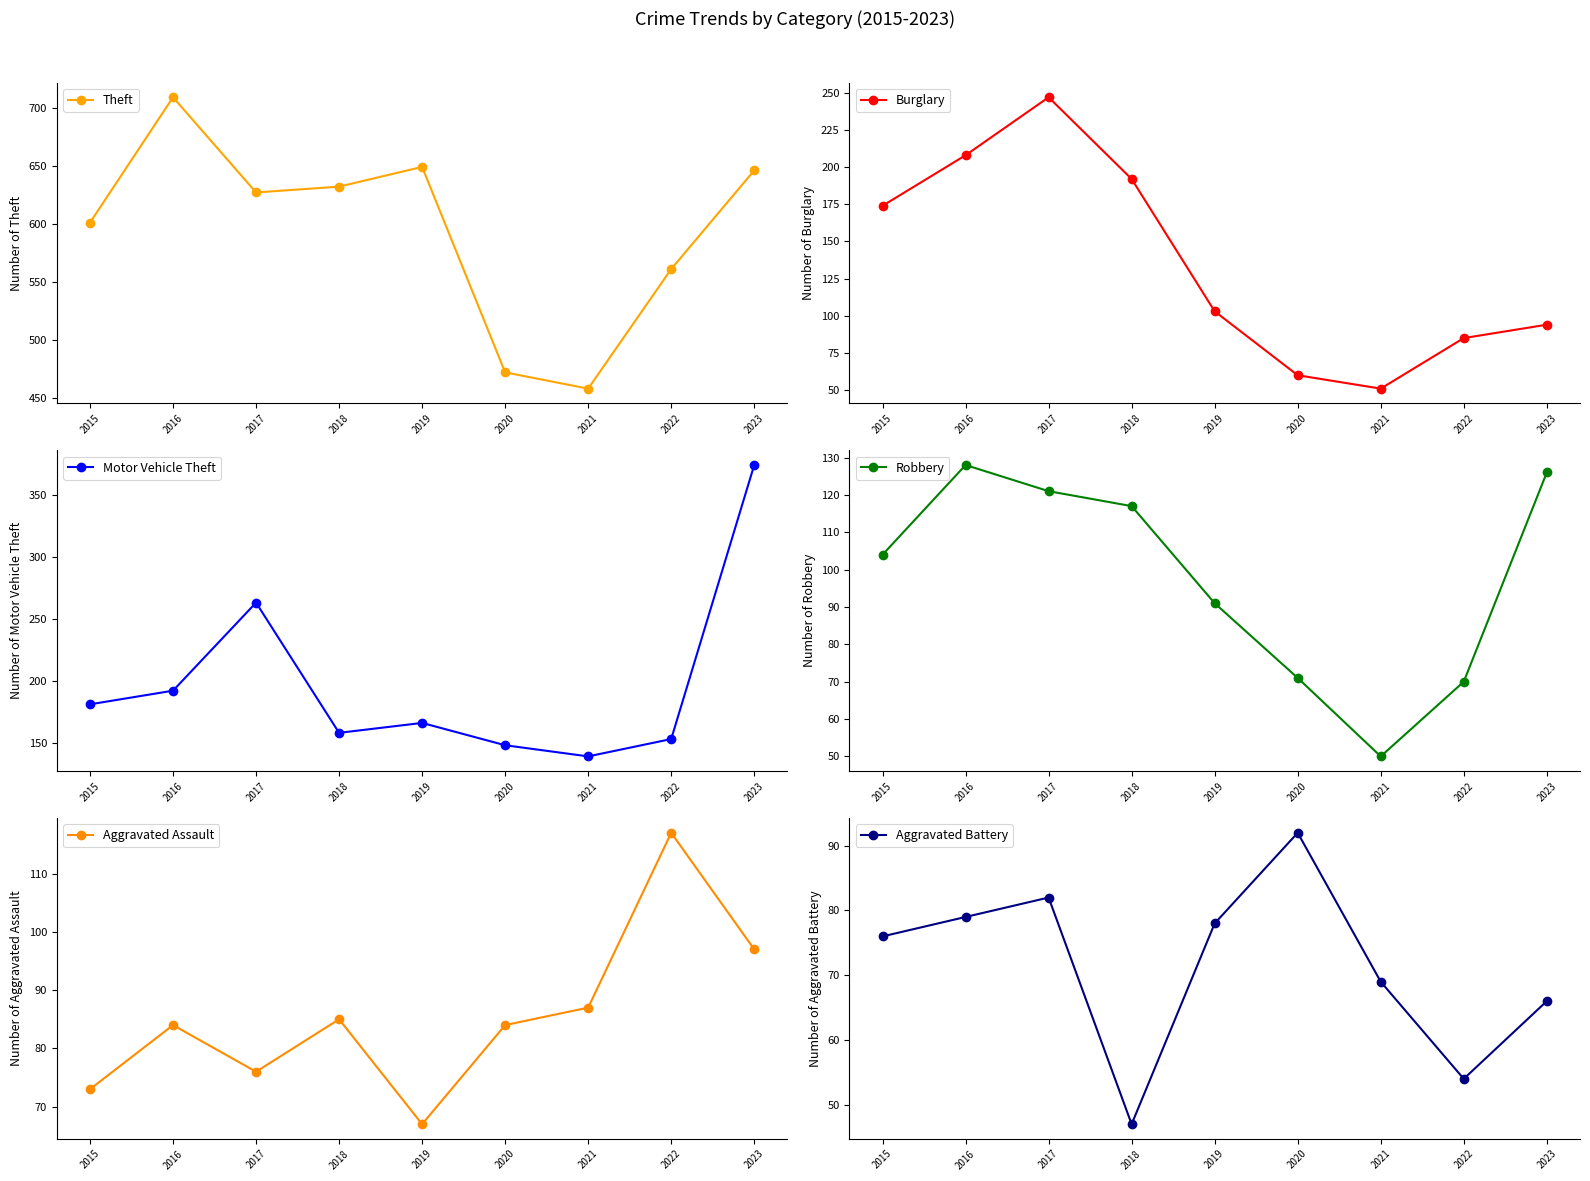

How many interior local peaks does the Burglary series have?

1